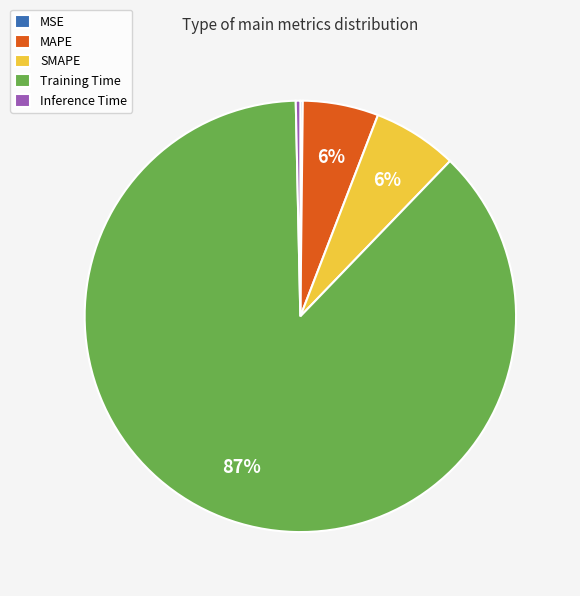

To the nearest percent, what is the average slice percentage?

20%